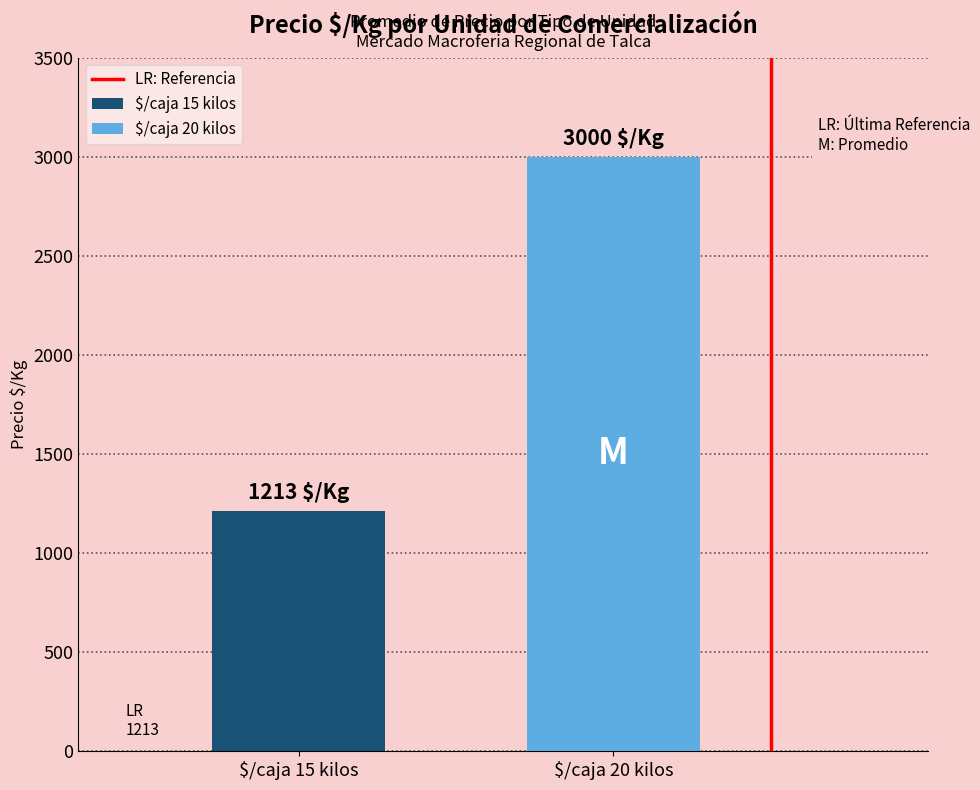

Which series has the largest range (max minus min)?

$/caja 15 kilos